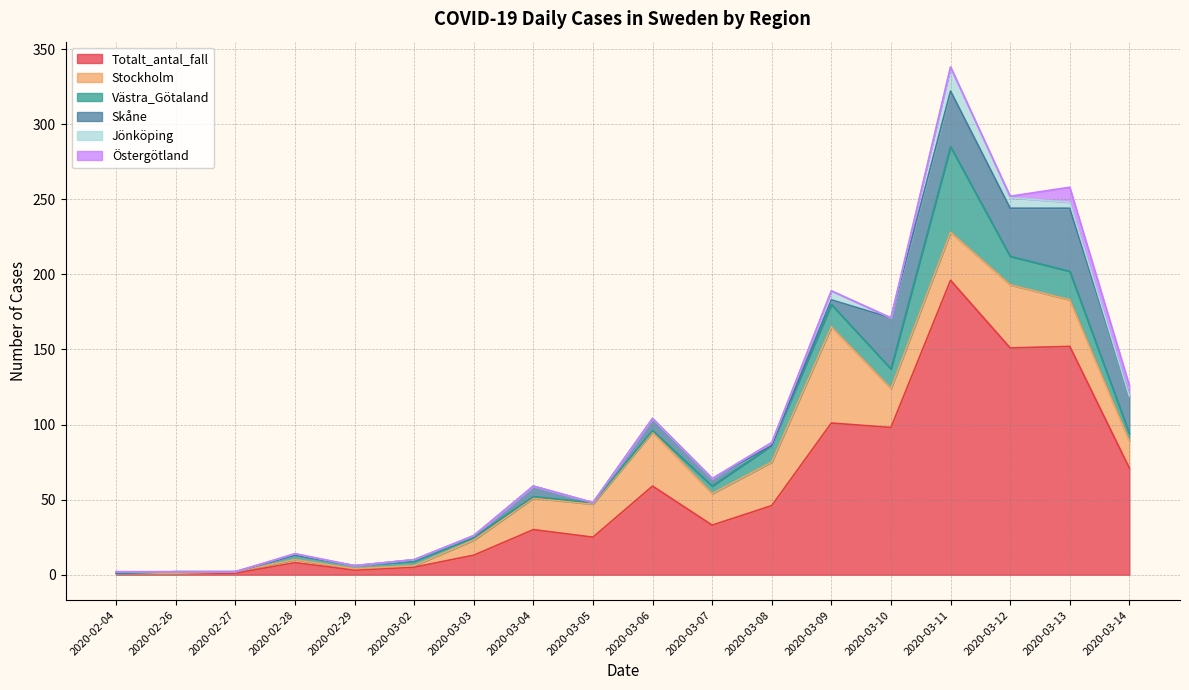

What is the maximum value for Östergötland?

10